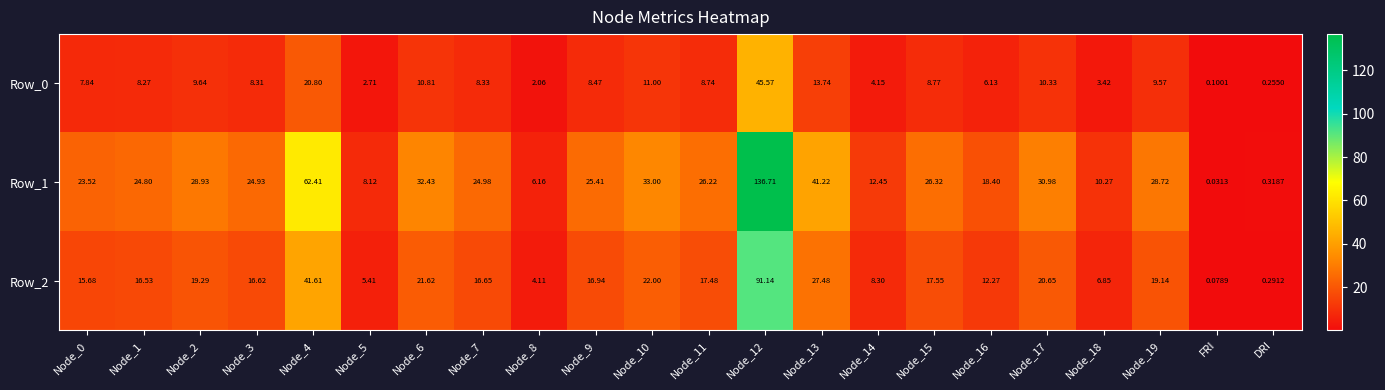

Which category has the lowest value in the Row_2 series?

FRI